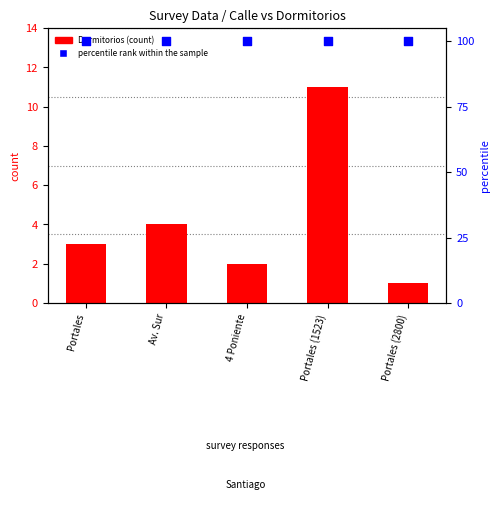

Which series contains the lowest Y value?

Dormitorios (count)